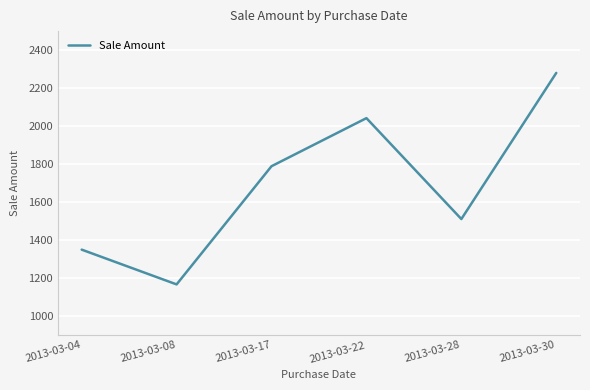

Rank the categories by value from highest to lowest.

2013-03-30, 2013-03-22, 2013-03-17, 2013-03-28, 2013-03-04, 2013-03-08